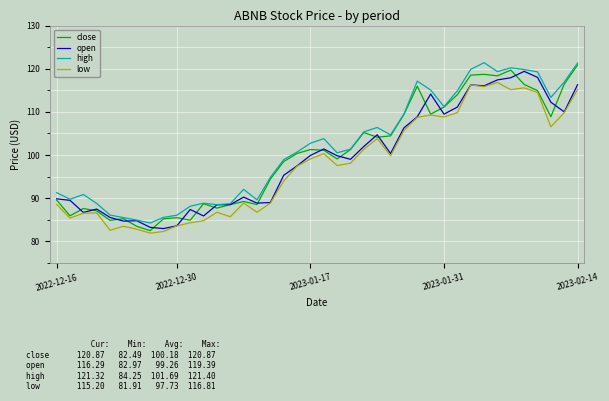

What is the minimum value shown in the chart?

81.9